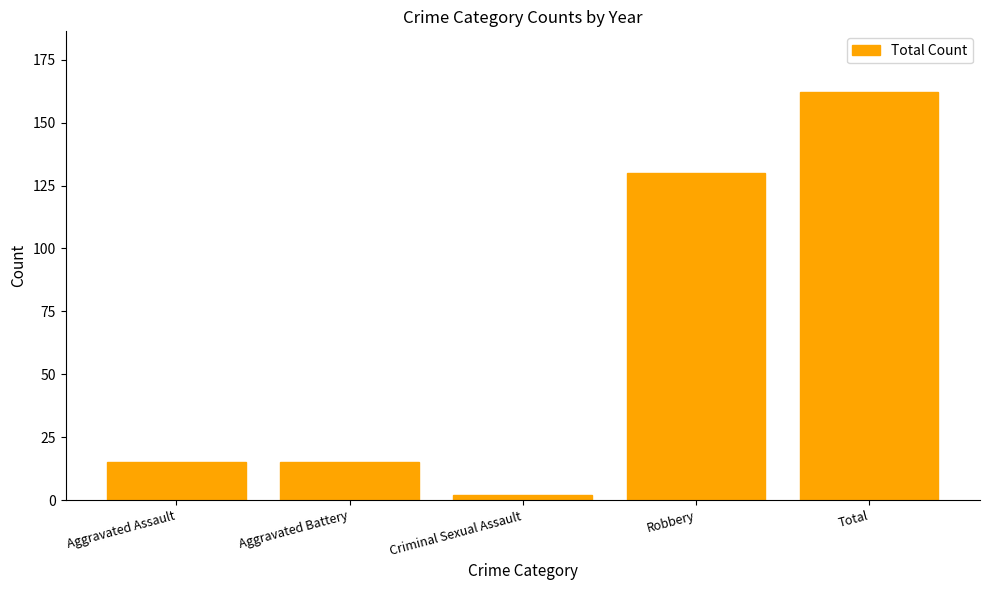

Reading right to left, what are all the values shown in this chart?

Total=162	Robbery=130	Criminal Sexual Assault=2	Aggravated Battery=15	Aggravated Assault=15